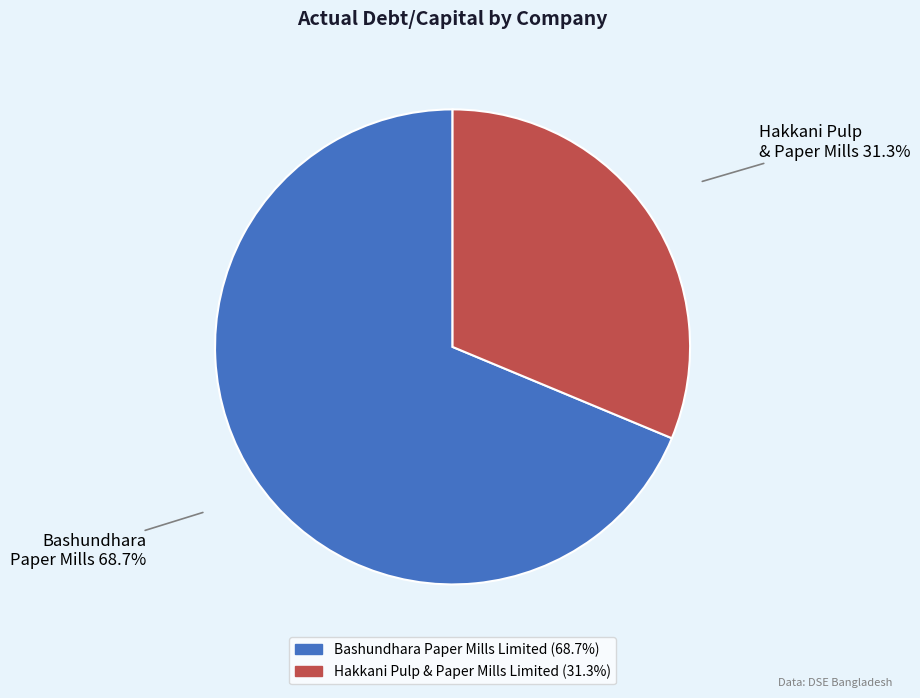

To the nearest percent, what is the combined percentage of Hakkani Pulp & Paper Mills Limited and Bashundhara Paper Mills Limited?

100%